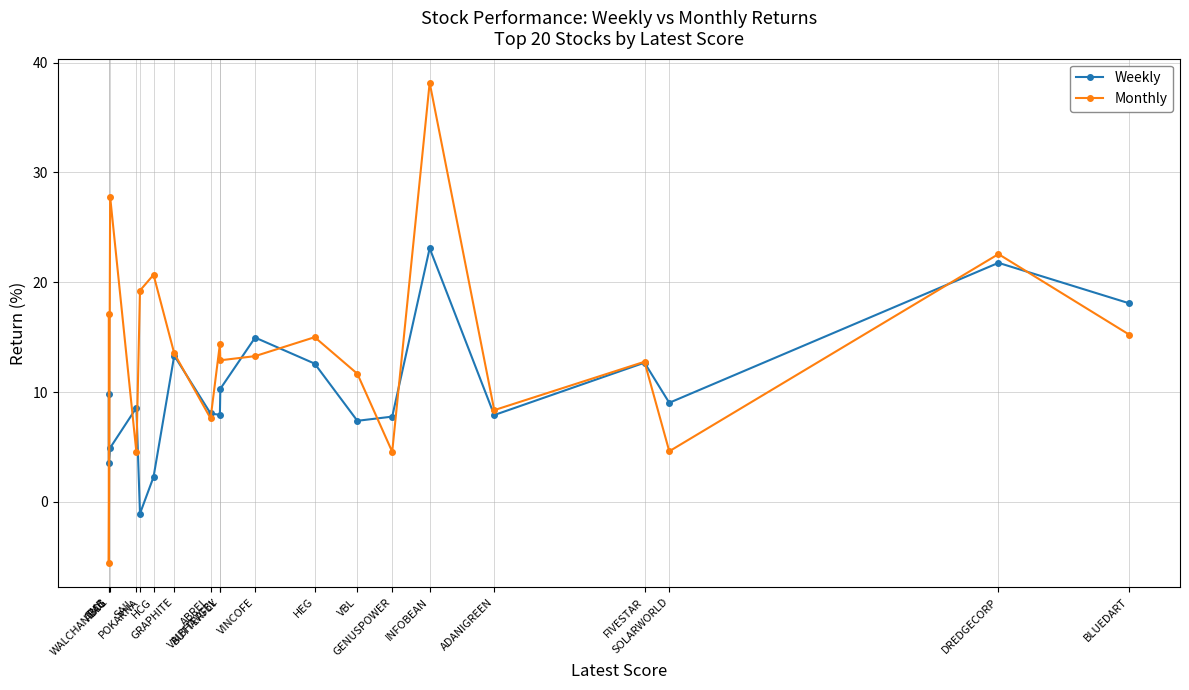

What is the difference between the highest and lowest values at VAIBHAVGBL?

6.4